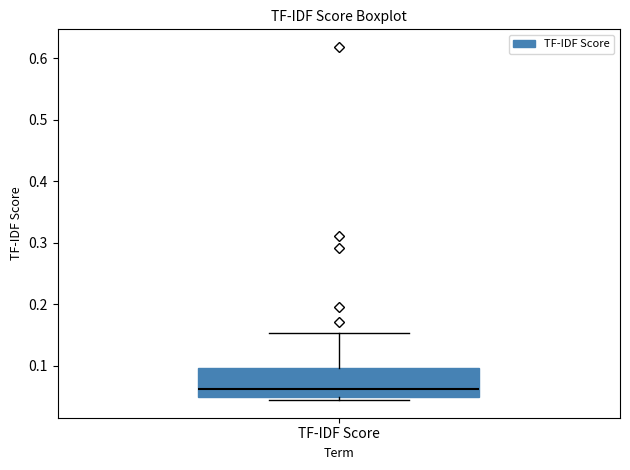

Where does the median line of the box for TF-IDF Score sit on the y-axis? The values are not printed on the chart, so give them approximately, as read against the axis.

0.06